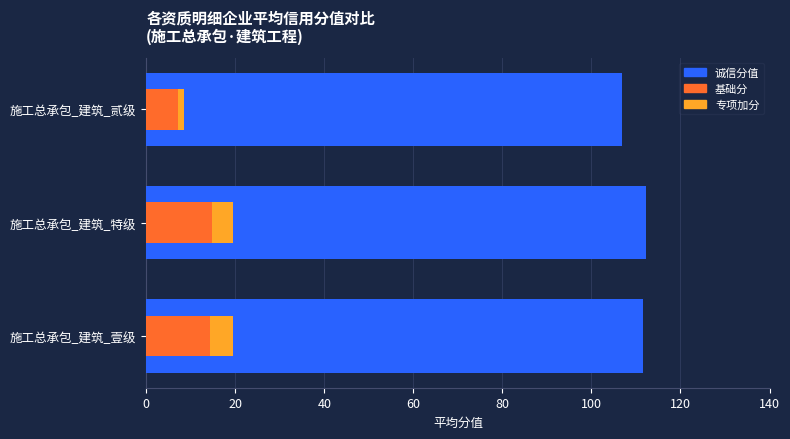

What is the sum of the 基础分 values at 施工总承包_建筑_壹级 and 施工总承包_建筑_特级?

29.1